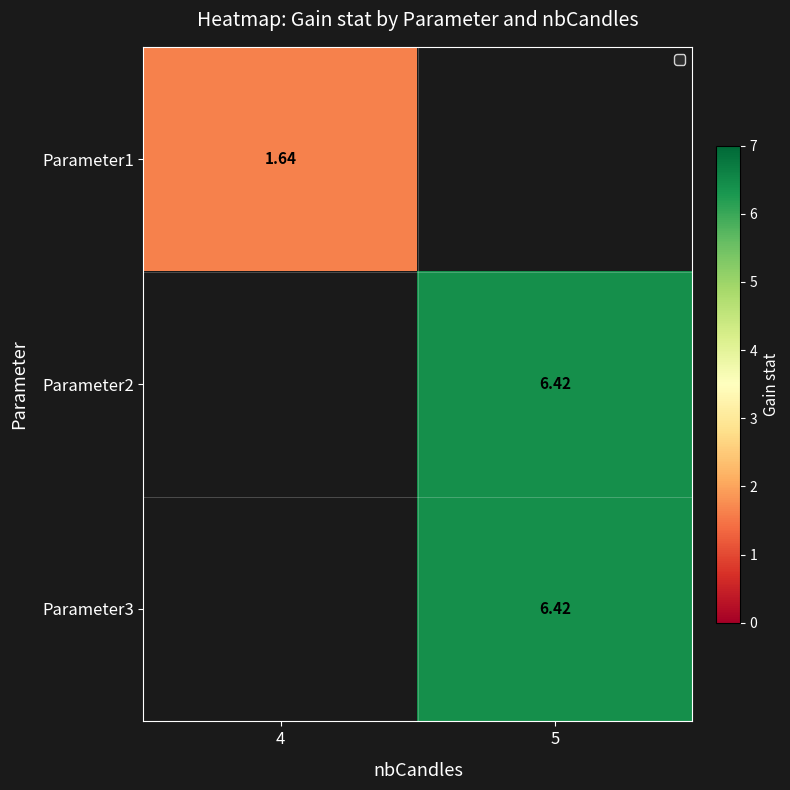

The value of Parameter2 at 5 is 6.4. True or false?

True